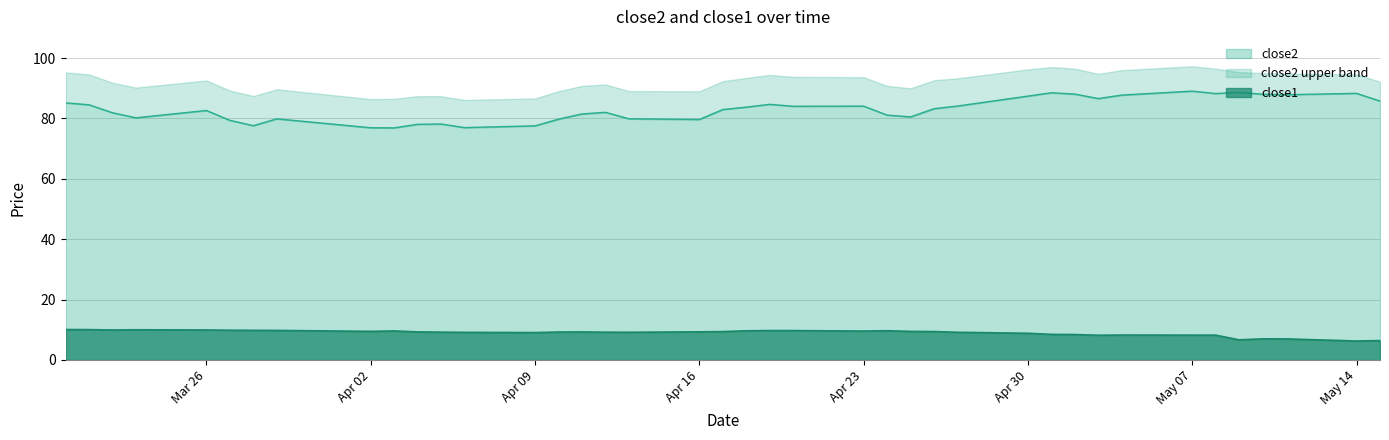

What is the difference between the highest and lowest values at 2018-05-03?

78.4